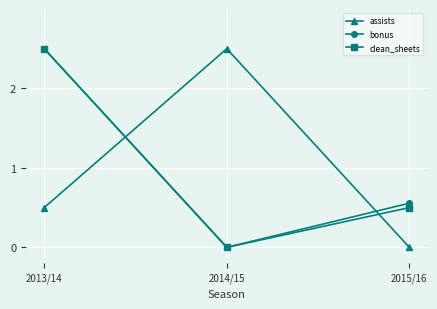

What is the label of the 1st point from the left?

2013/14